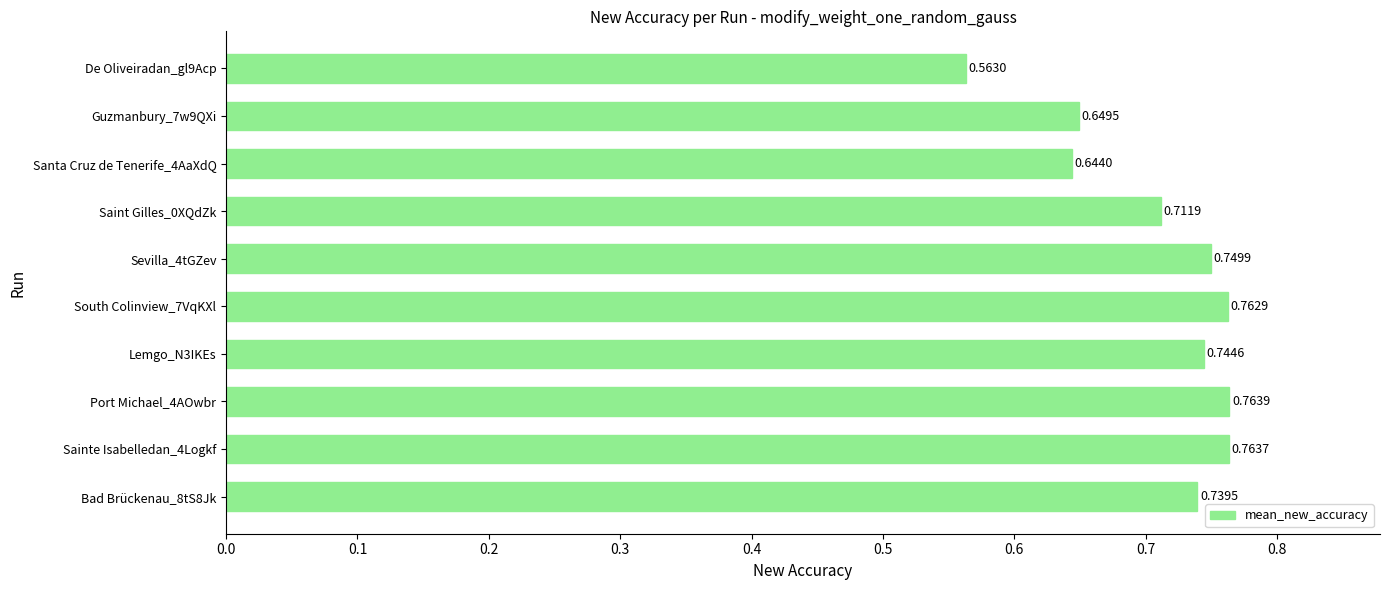

List the labels in order of value, smallest first.

De Oliveiradan_gl9Acp, Santa Cruz de Tenerife_4AaXdQ, Guzmanbury_7w9QXi, Saint Gilles_0XQdZk, Bad Brückenau_8tS8Jk, Lemgo_N3IKEs, Sevilla_4tGZev, South Colinview_7VqKXl, Sainte Isabelledan_4Logkf, Port Michael_4AOwbr